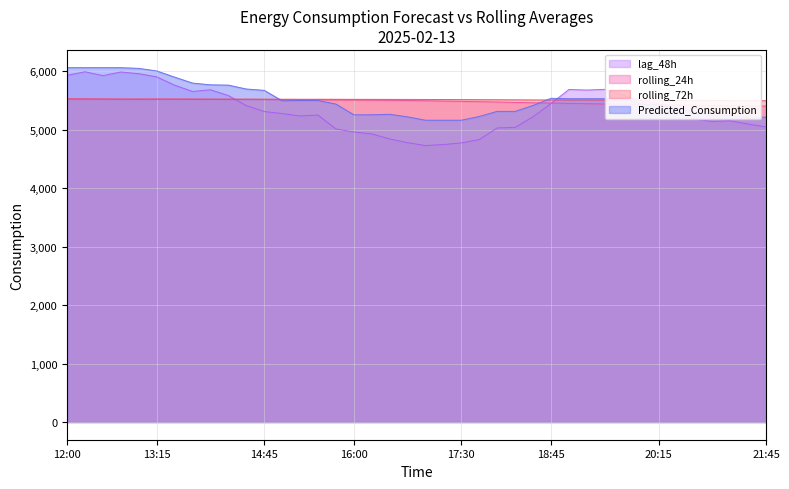

What is the maximum value shown in the chart?

6061.2